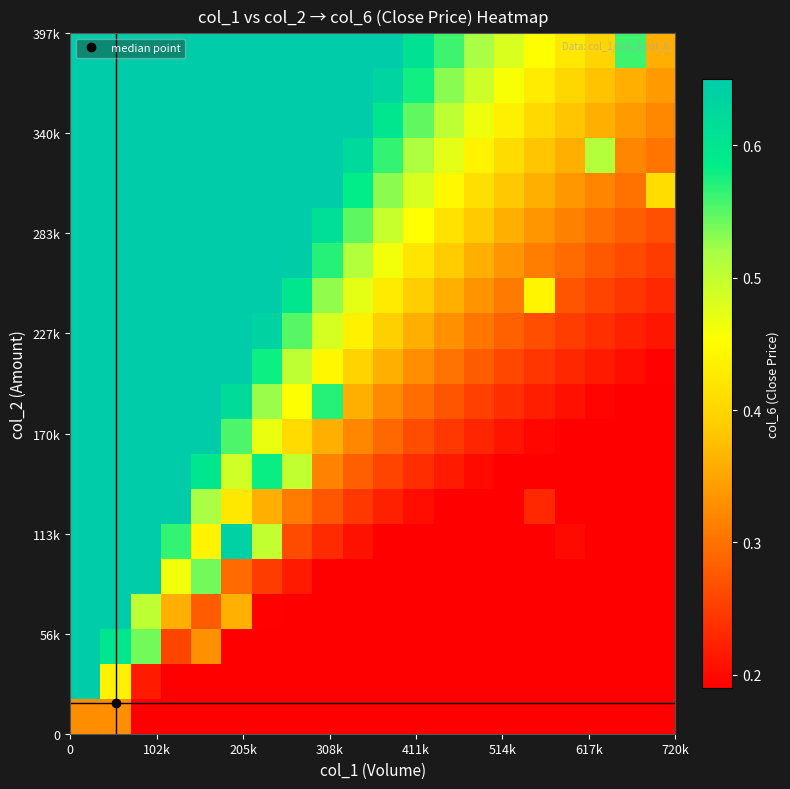

At how many categories does at least one series exceed 0?

20